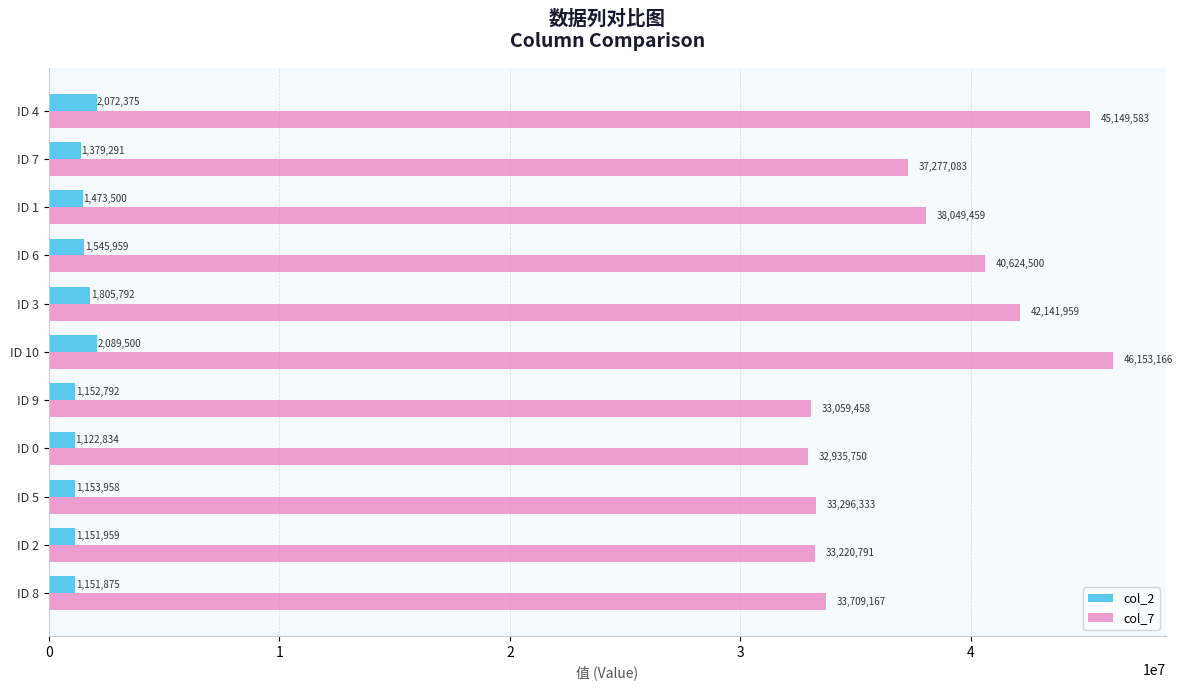

What is the difference between the second highest and second lowest values in the col_7 series?

12090125